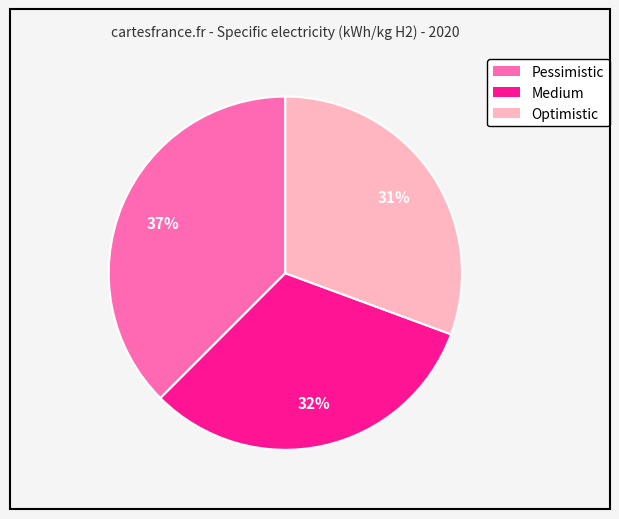

How many slices are in this pie chart?

3